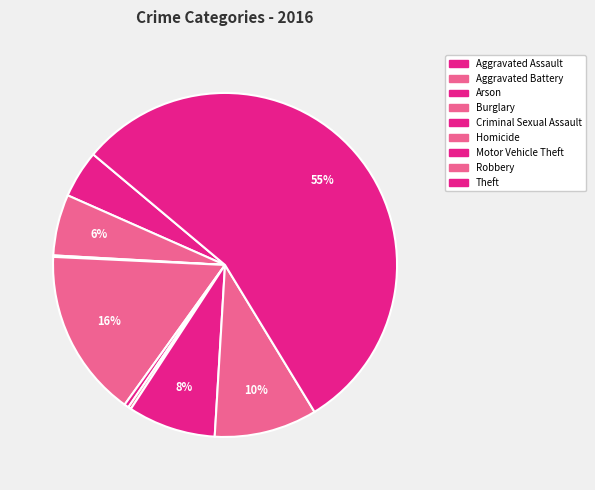

To the nearest percent, what is the average slice percentage?

11%